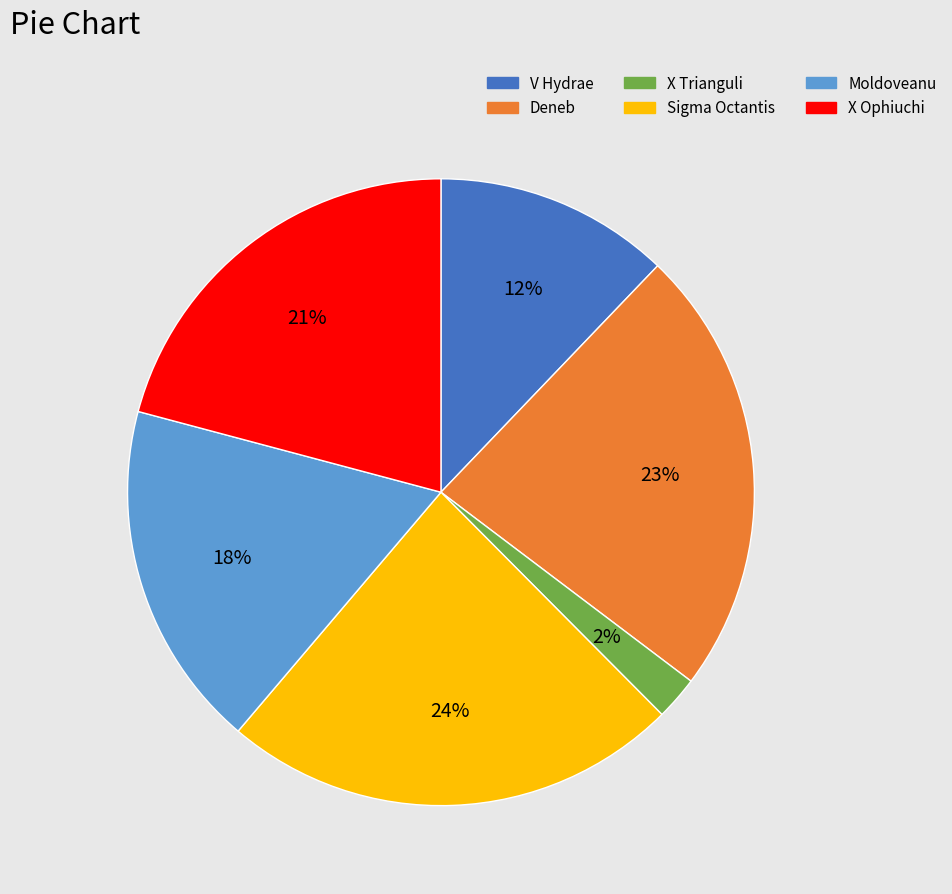

Rank the categories by value from highest to lowest.

Sigma Octantis, Deneb, X Ophiuchi, Moldoveanu, V Hydrae, X Trianguli